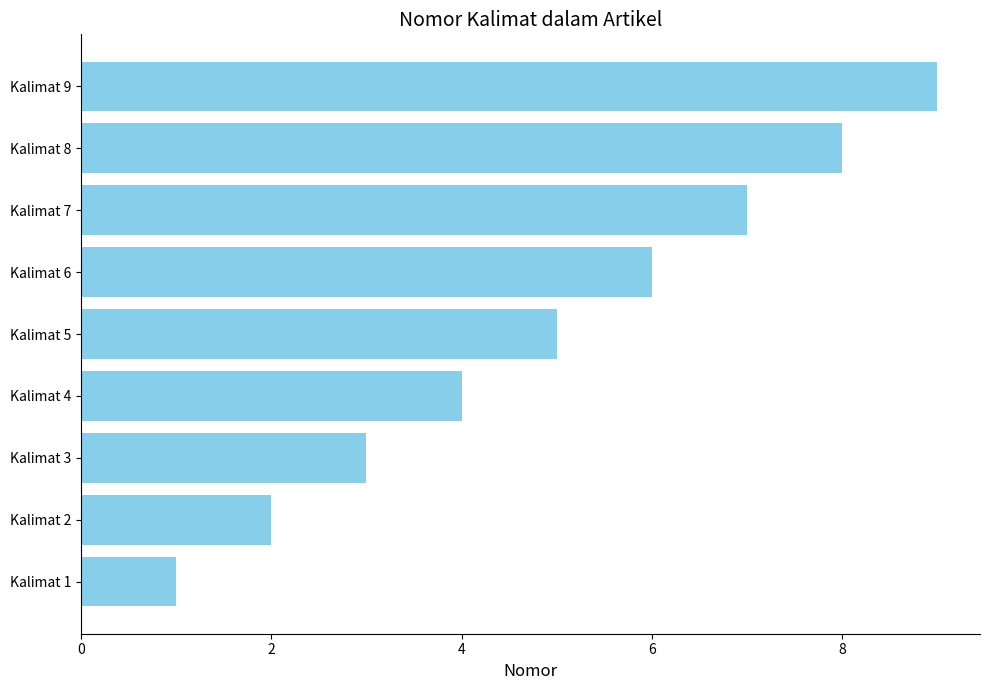

What is the change in value from Kalimat 2 to Kalimat 6?

+4